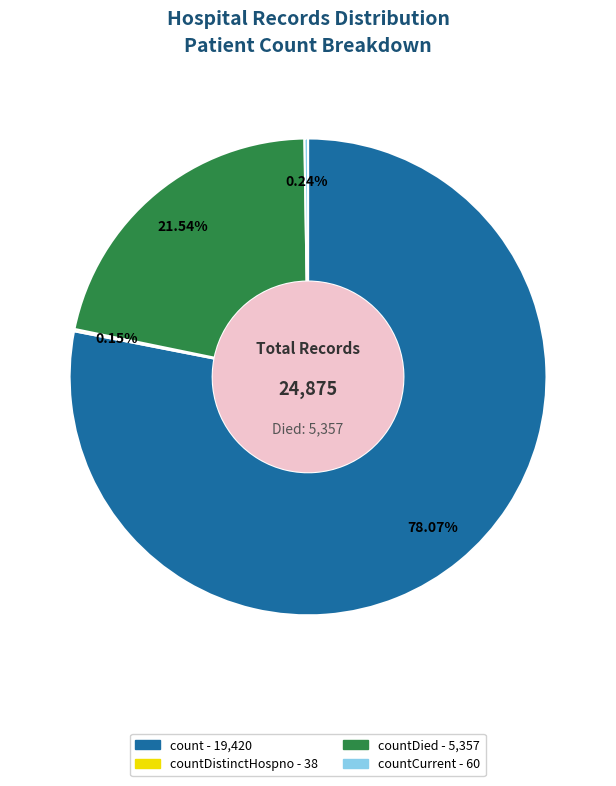

Does any single category account for the majority?

Yes